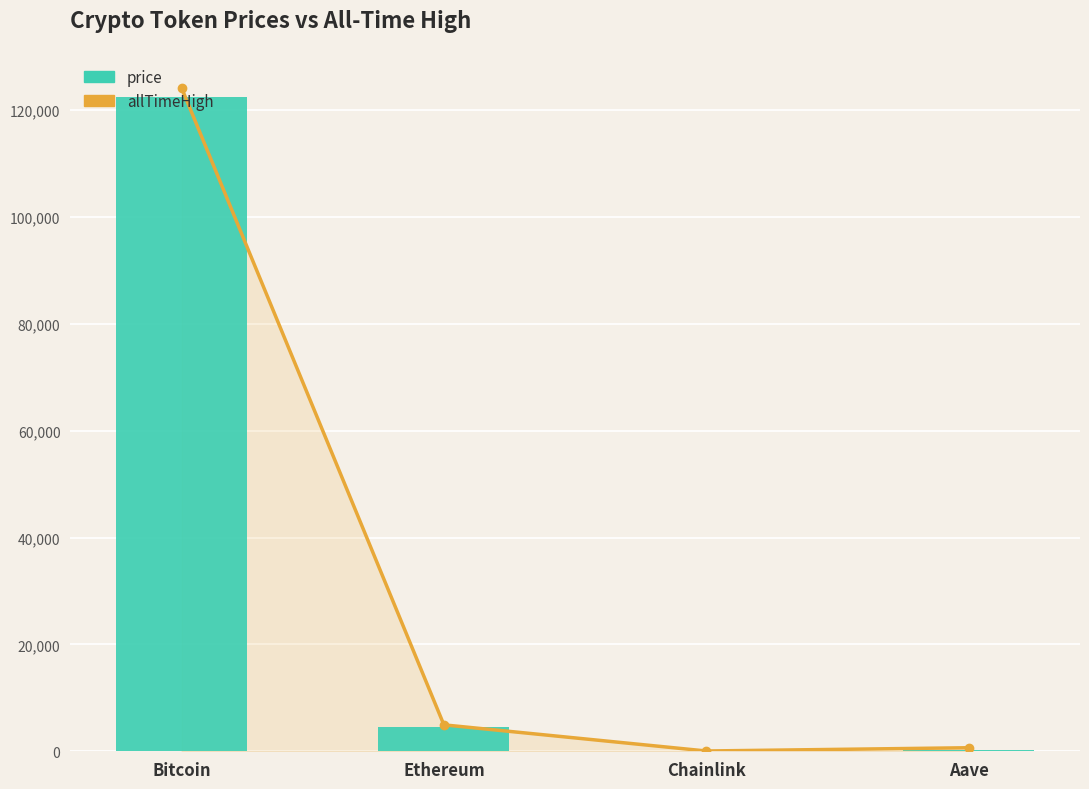

Rank the categories by price value from lowest to highest.

Chainlink, Aave, Ethereum, Bitcoin